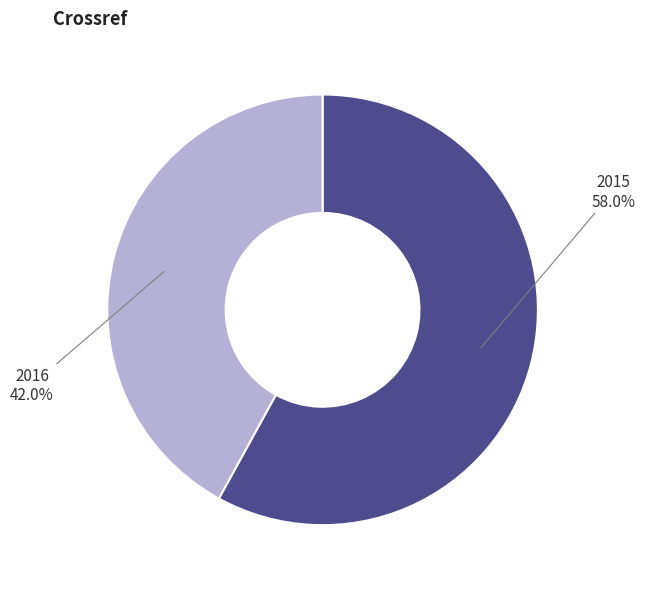

What percentage do 2015 and 2016 together represent?

100.0%